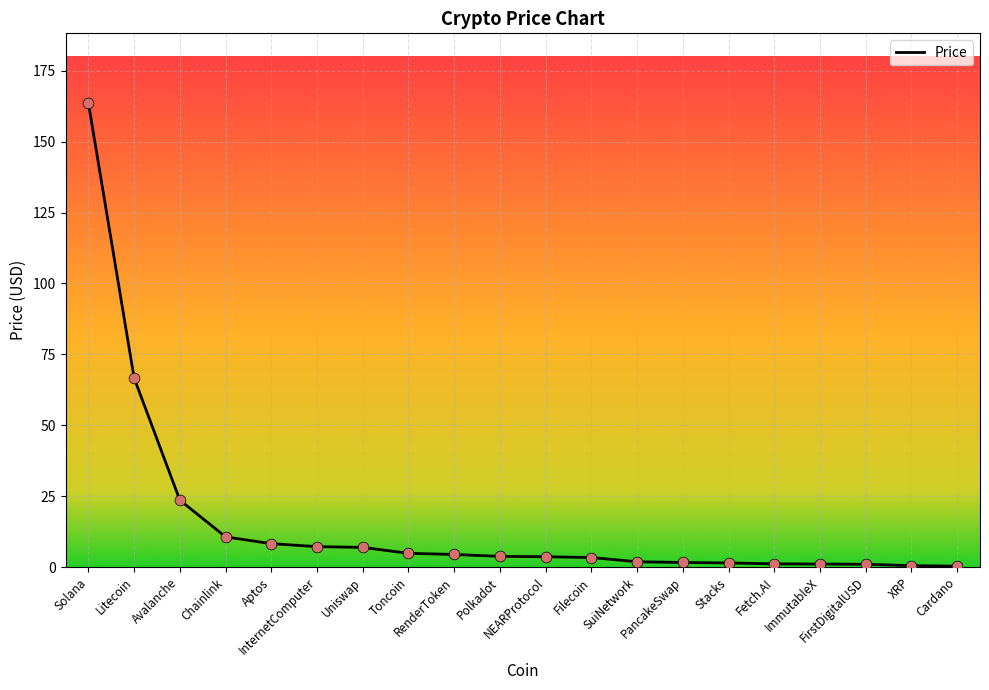

Approximately how many times larger is the value at FirstDigitalUSD compared to Filecoin?

0.3